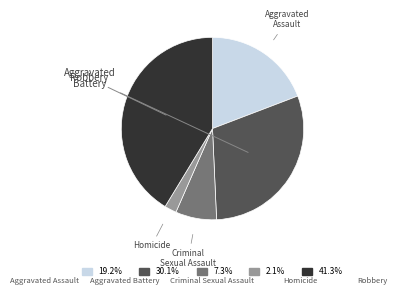

Is Aggravated Assault the majority of the pie?

No